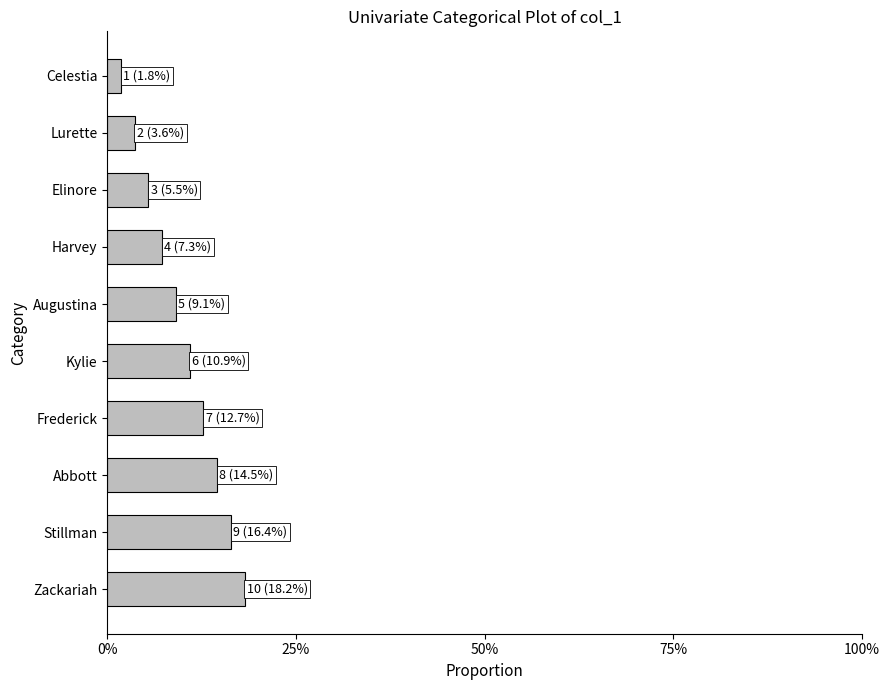

Are the bars horizontal?

Yes